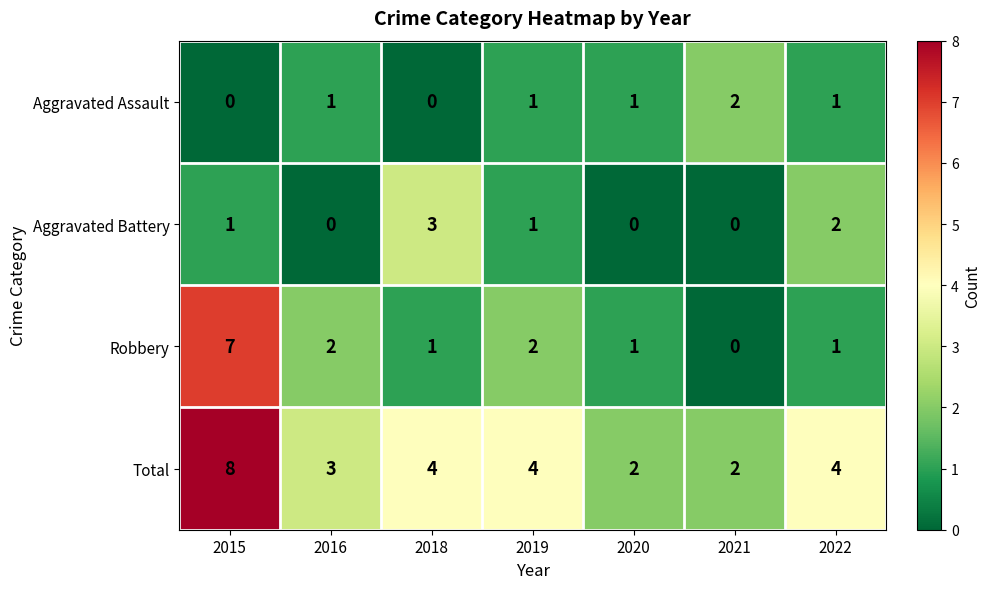

Count the Total values in the range 2 to 4.

6